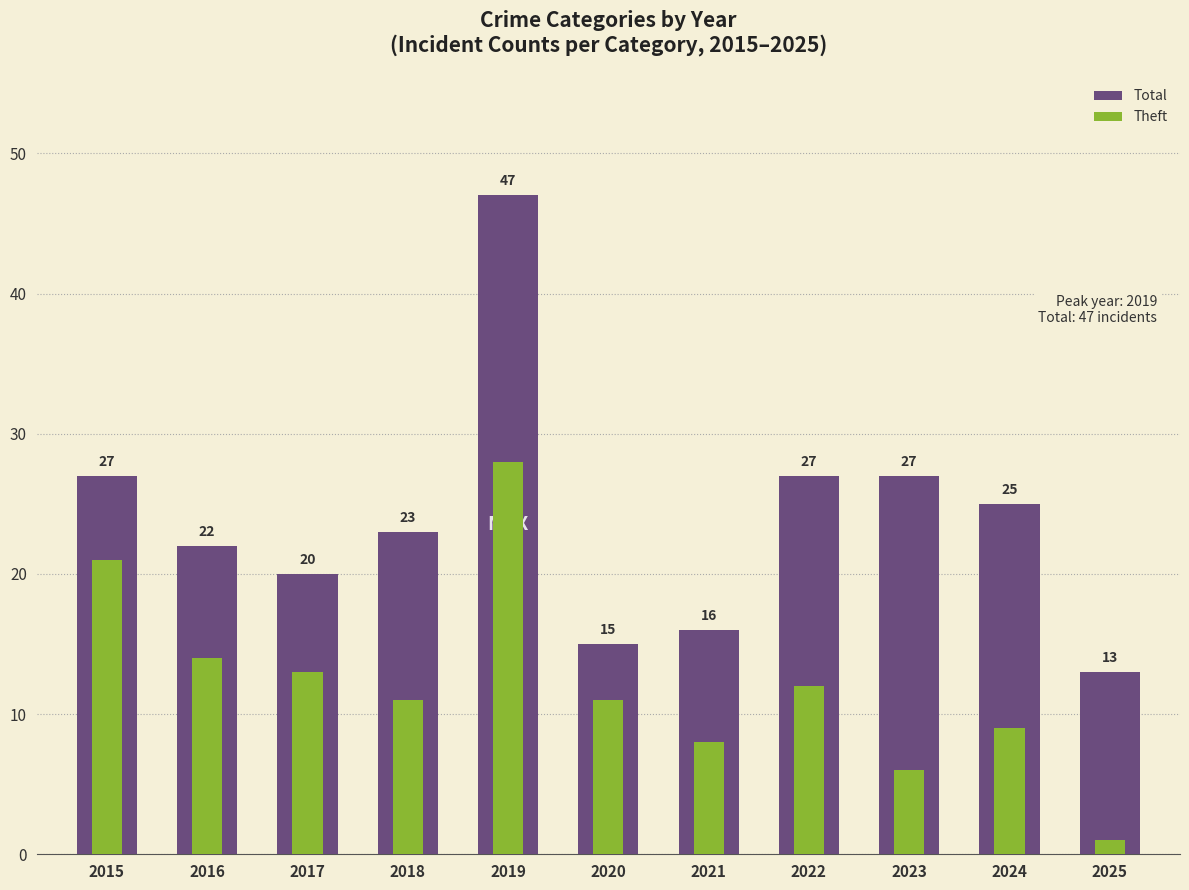

What is the spread (max minus min) of values at 2017?

7